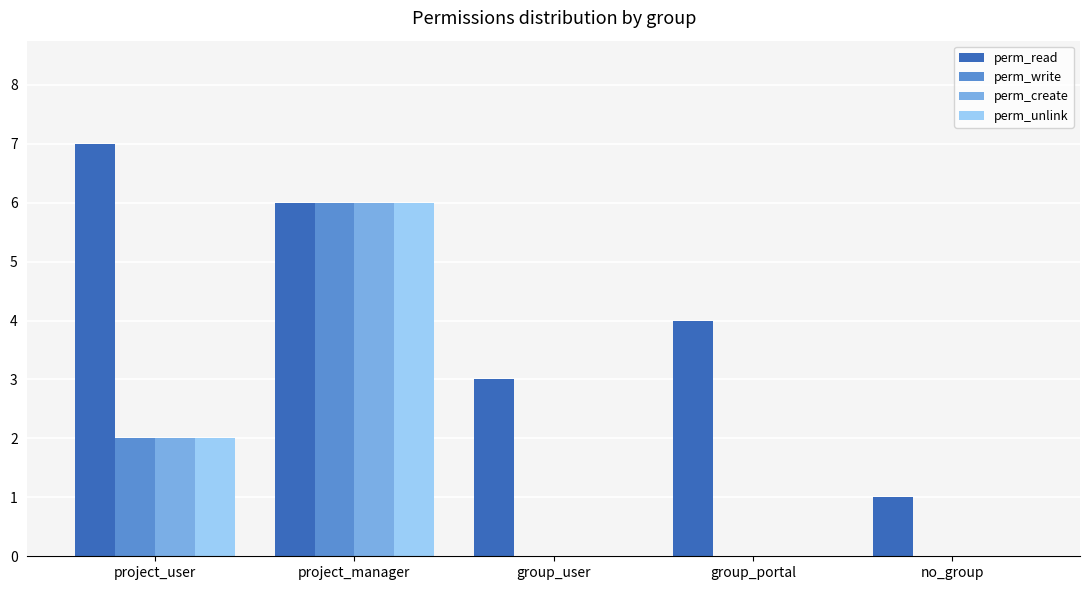

Count the number of categories in the chart.

5